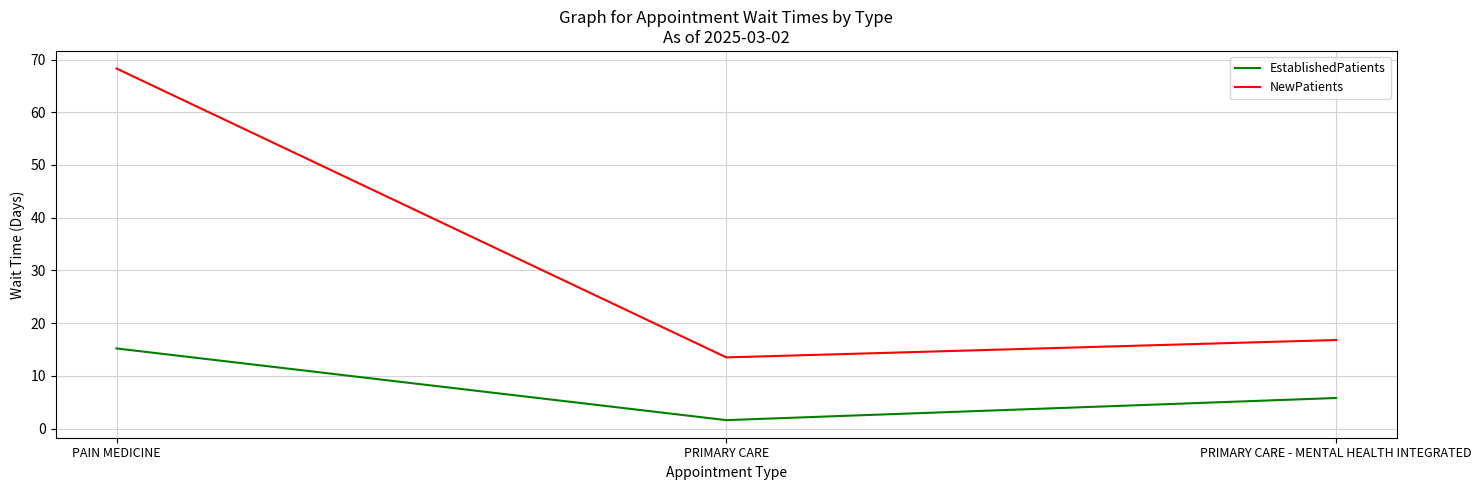

Does the chart display data point markers on the line(s)?

No